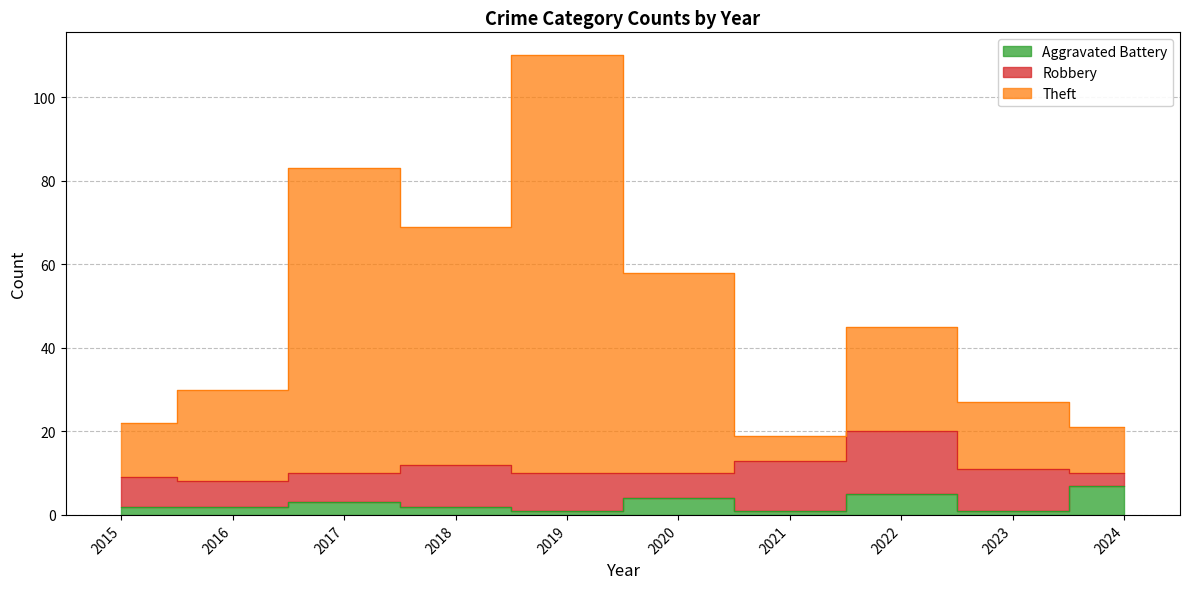

What is the greatest value displayed?

110